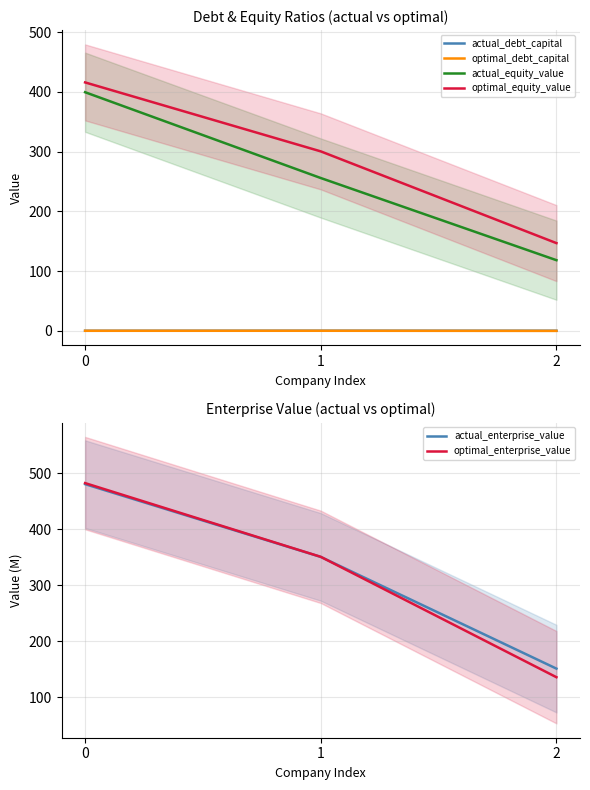

How many distinct data groups are displayed?

6